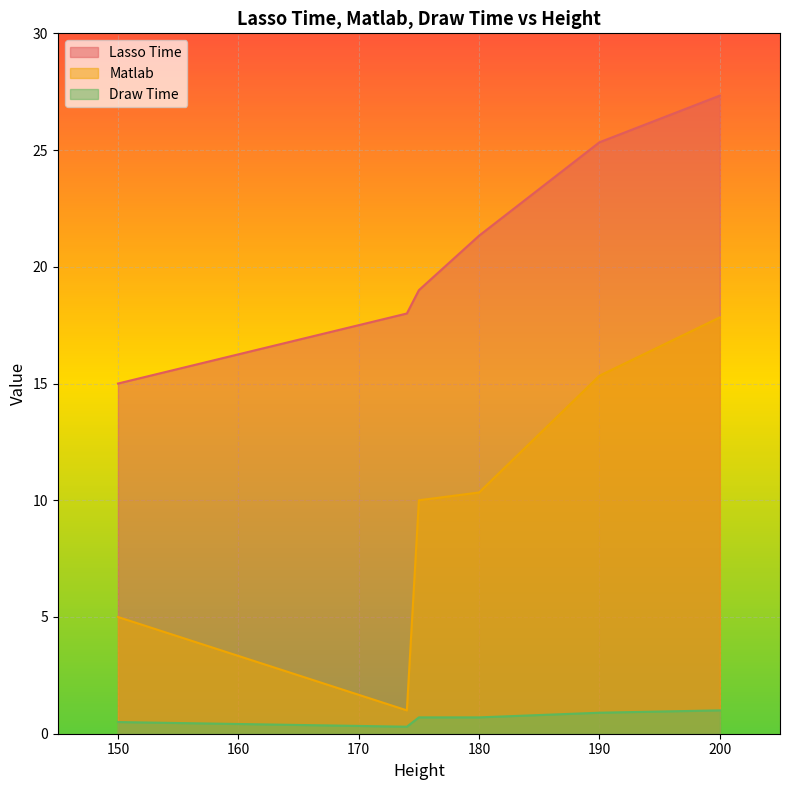

True or false: Draw Time has more than 2 points higher than both neighbors.

False